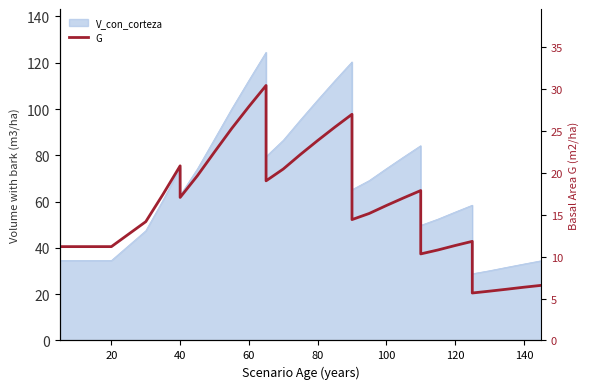

True or false: there are more than 2 points higher than both neighbors.

True